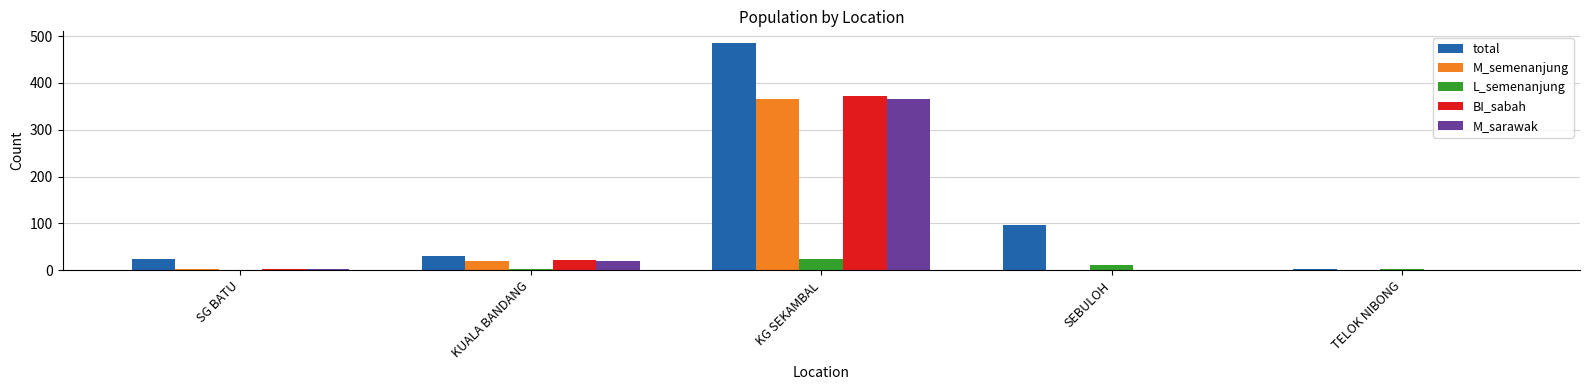

How many categories are shown in the chart?

5